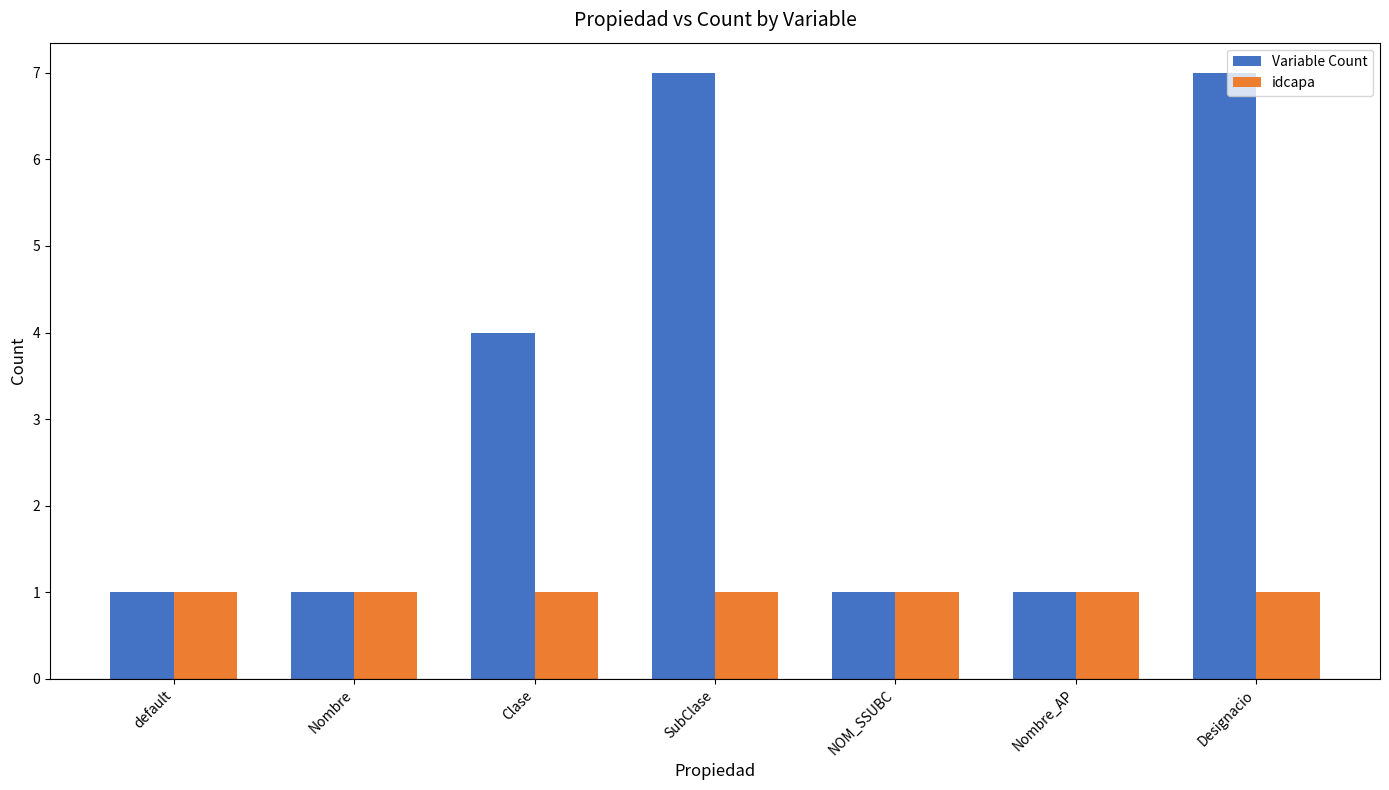

What are all the series names shown in the legend?

Variable Count, idcapa